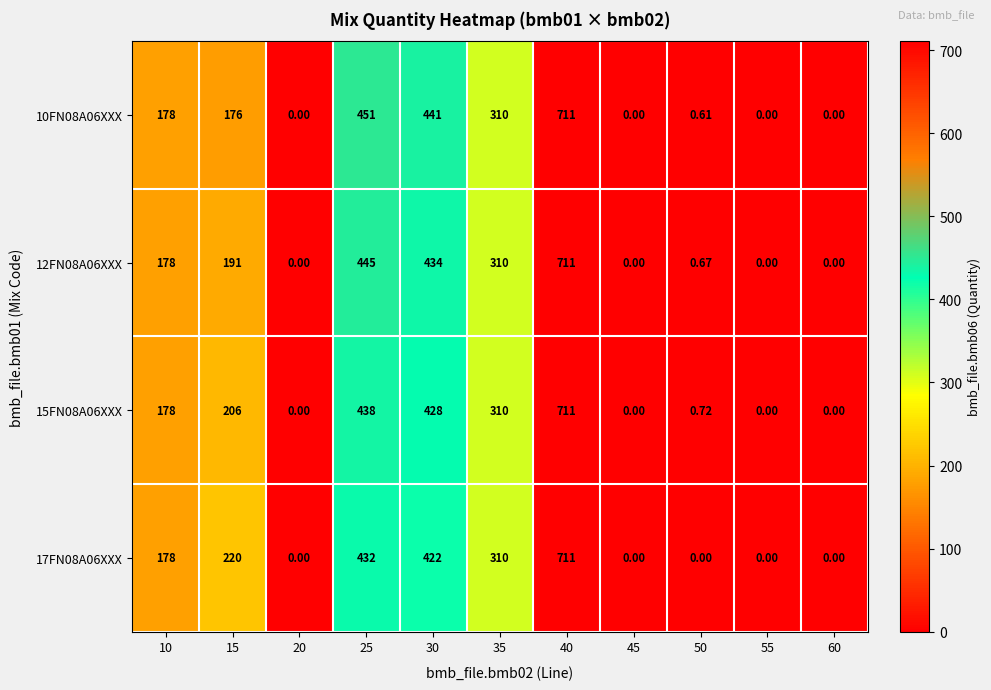

How many positive values does the 10FN08A06XXX series have?

7